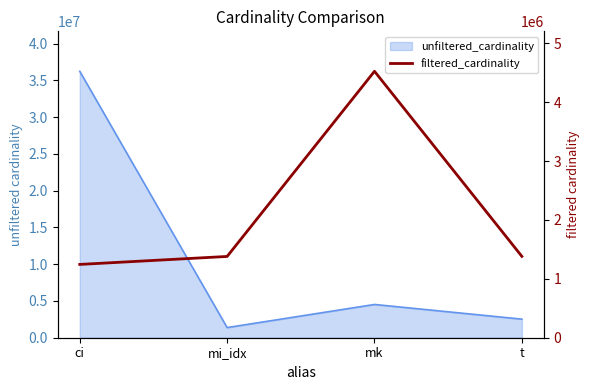

What is the average value?

2132534